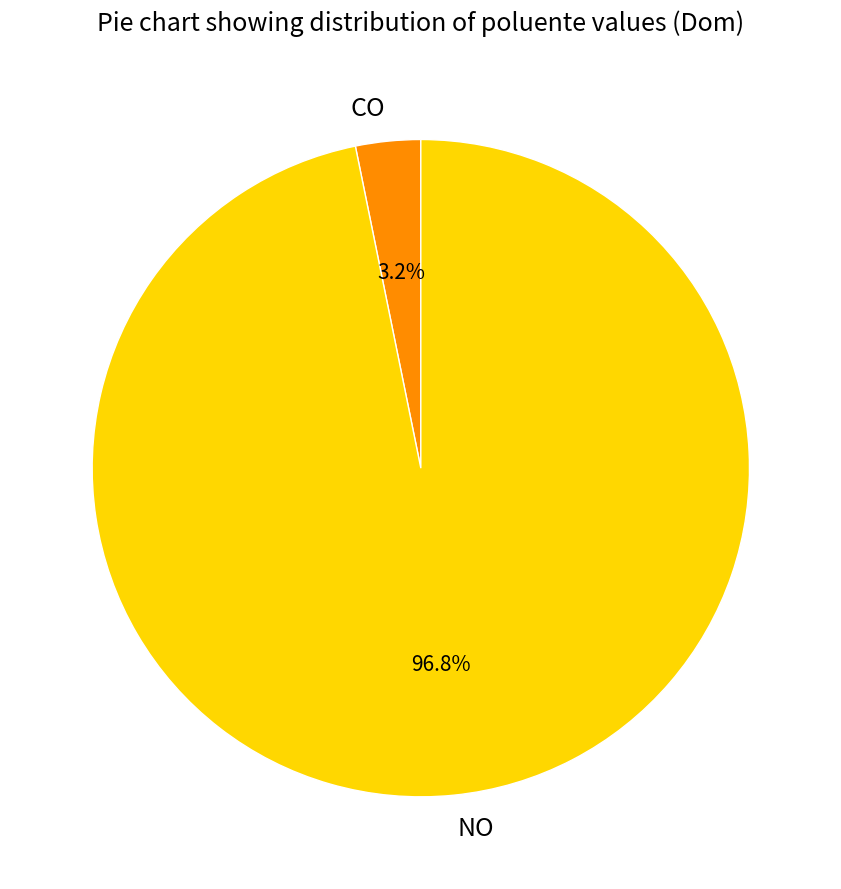

Is it true that NO is 97% of the pie?

True